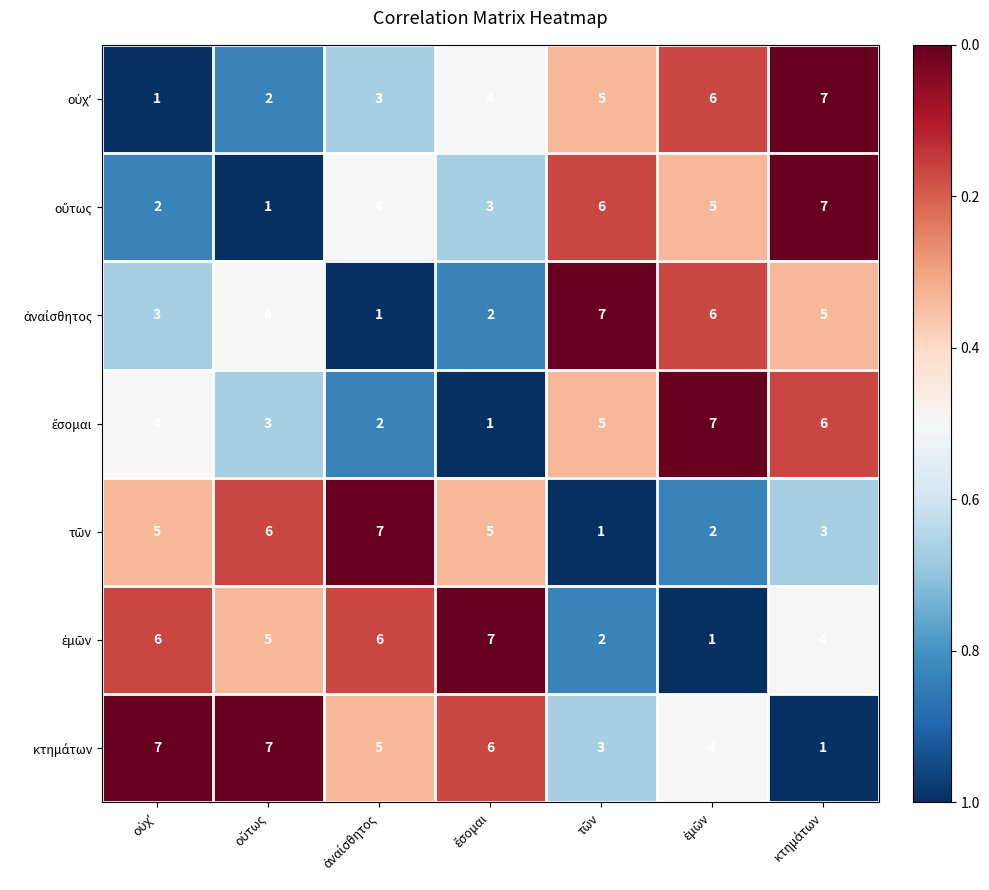

What is the greatest value displayed?

7